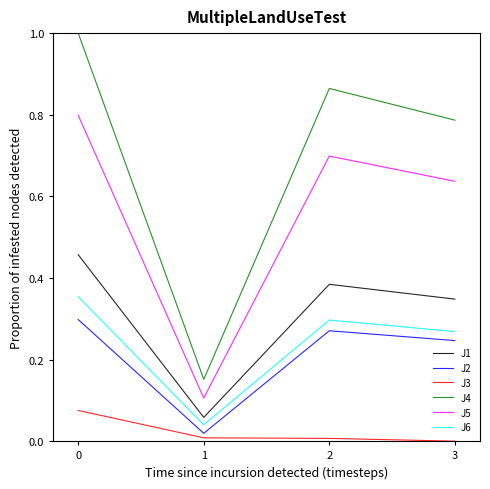

The J5 series shows 0.2 at 1. True or false?

False